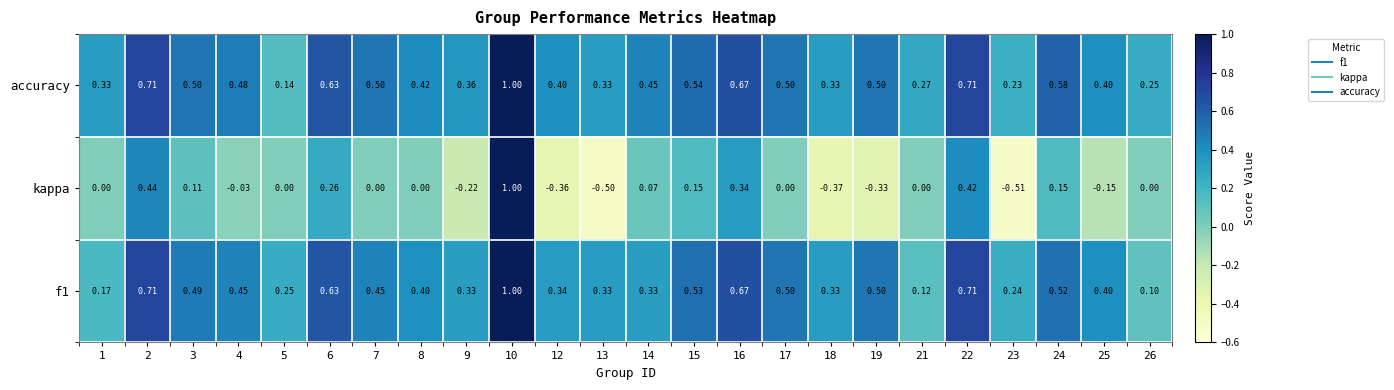

How many data points does each series have?

24